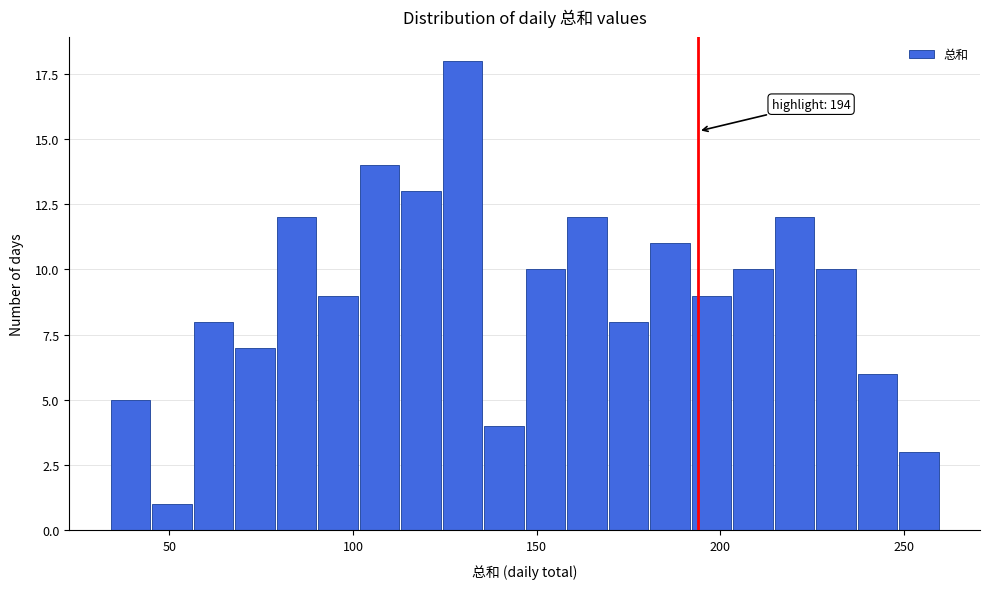

Read against the x-axis, roughly where is the centre of the tallest bar?

130